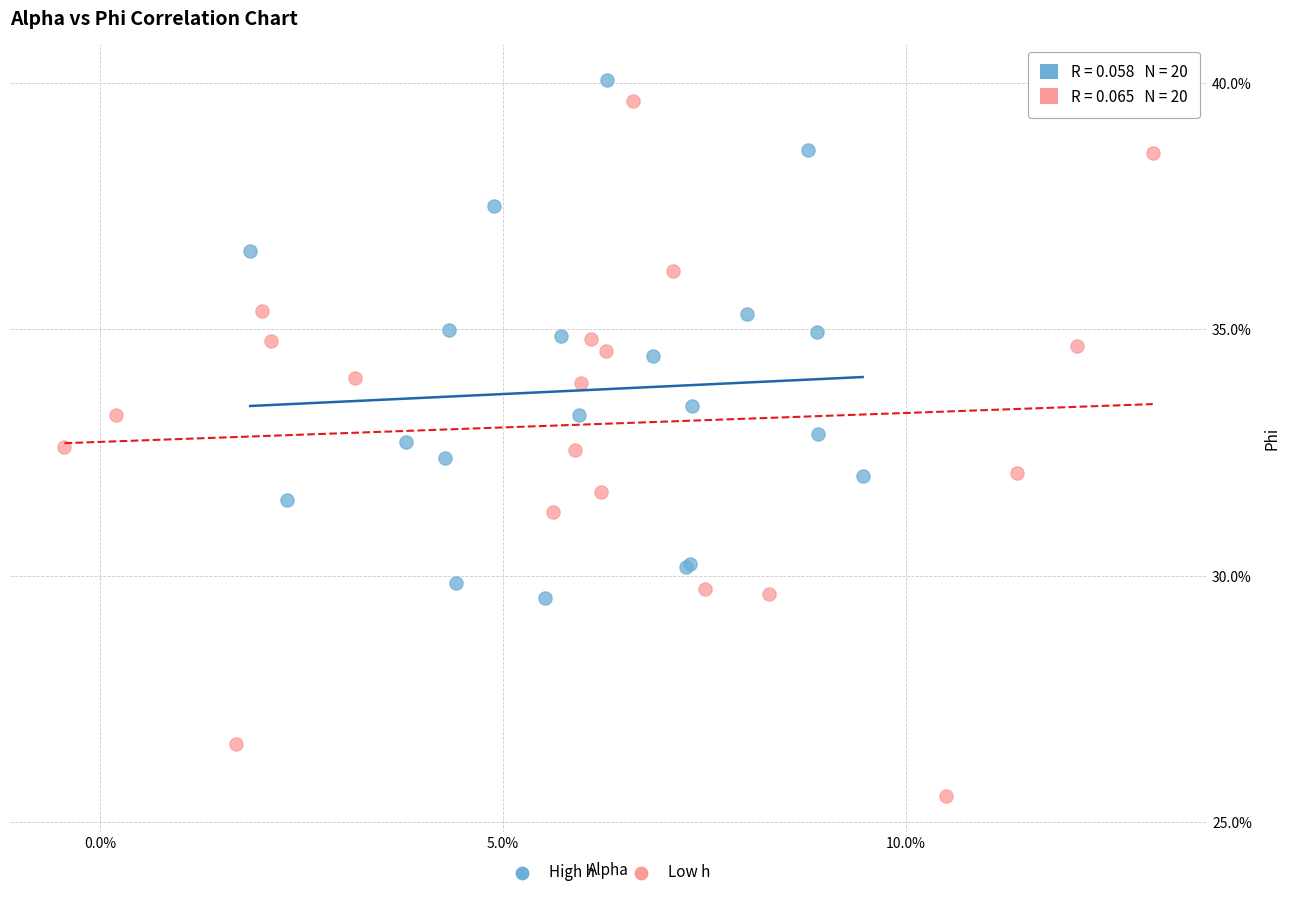

Which series contains the lowest Y value?

Low h